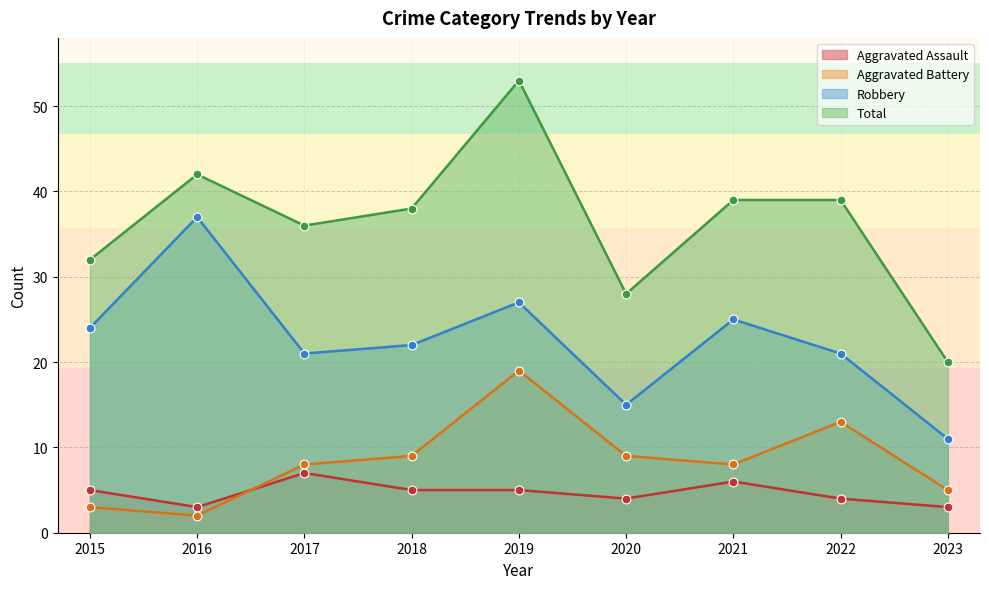

At which category is the sum across all series the highest?

2019